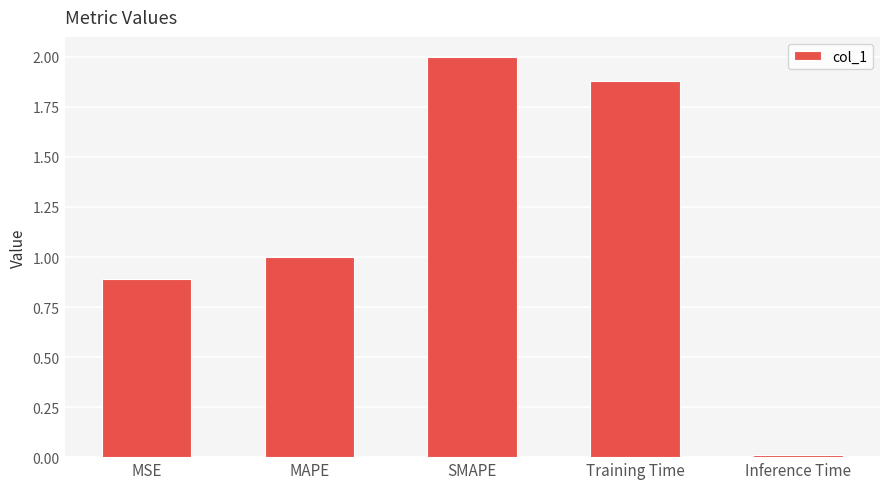

Is it true that the value at MSE is 0.9?

True